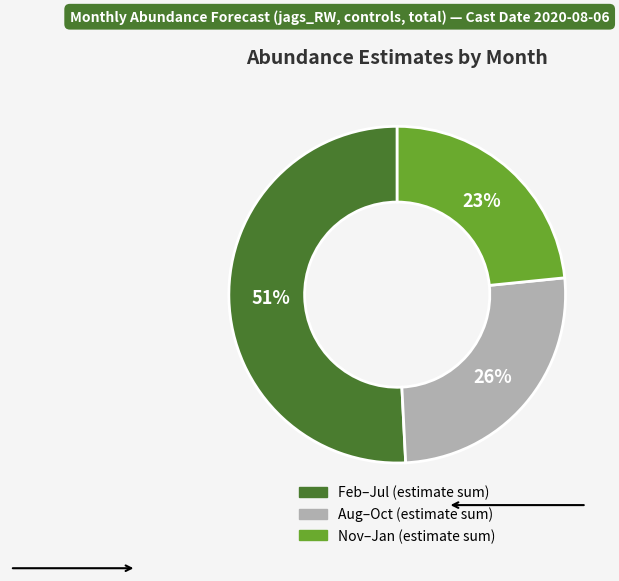

To the nearest percent, what is the average slice percentage?

33%